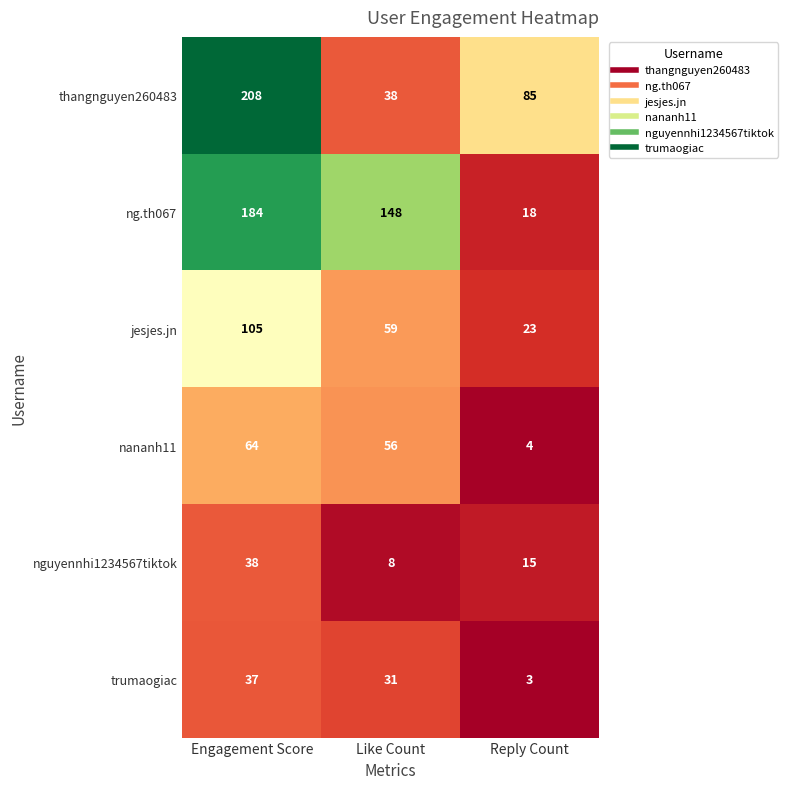

What is the maximum value shown in the chart?

208